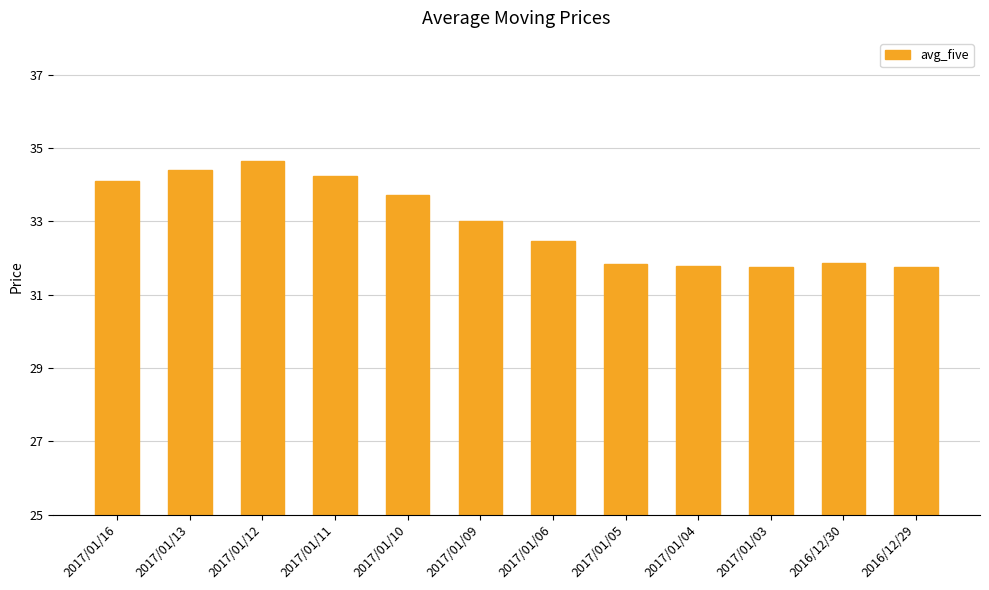

What is the maximum value shown in the chart?

34.6